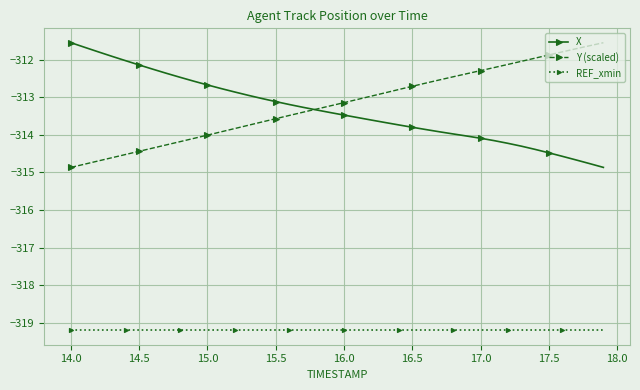

At how many categories does at least one series exceed -315?

40